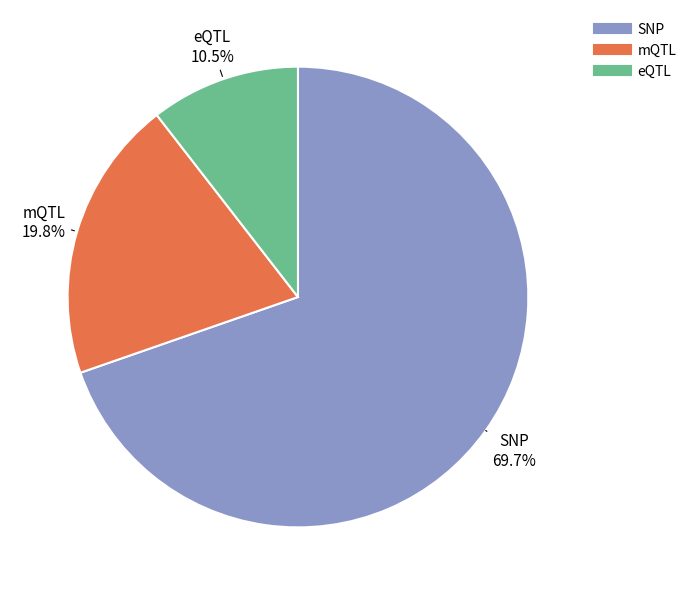

Is there a majority slice in this chart?

Yes